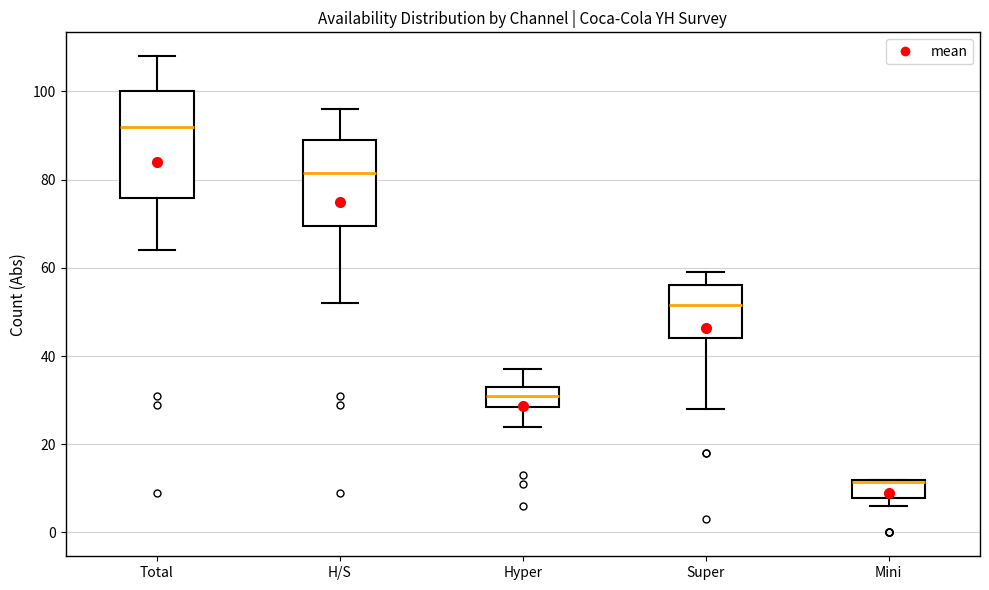

Comparing the boxes themselves (not the whiskers), which one is the tallest?

Total